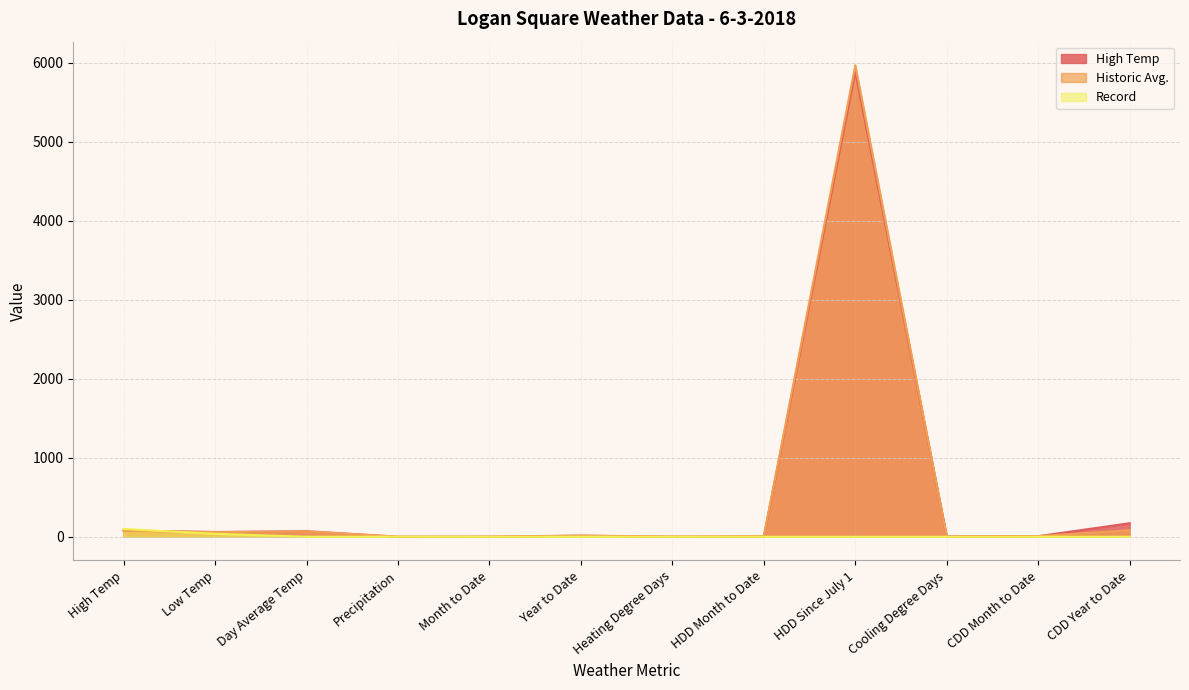

In Historic Avg., how many points are higher than both neighbors (excluding endpoints)?

3